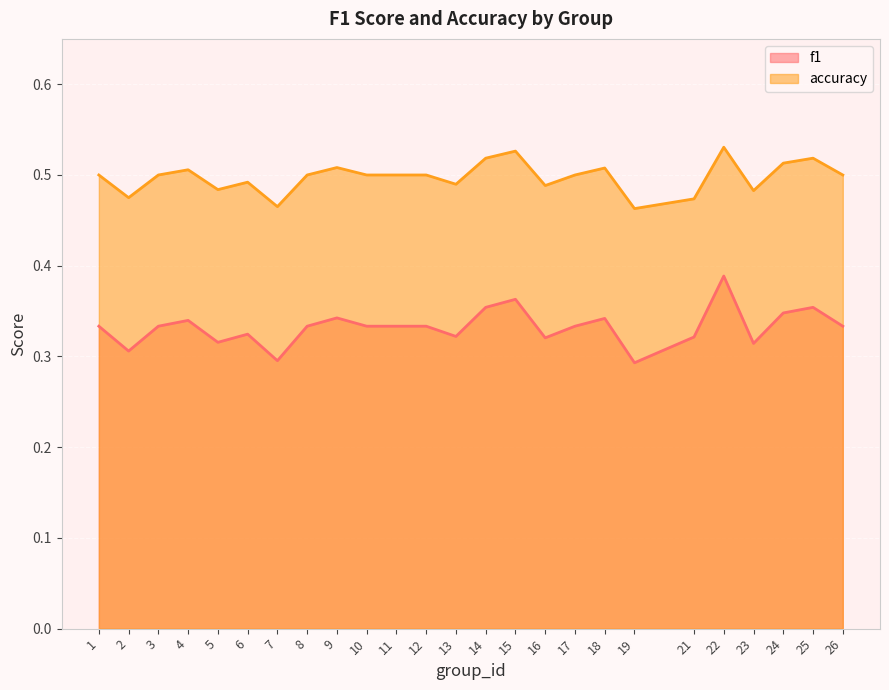

Which category has the highest value across all series?

22